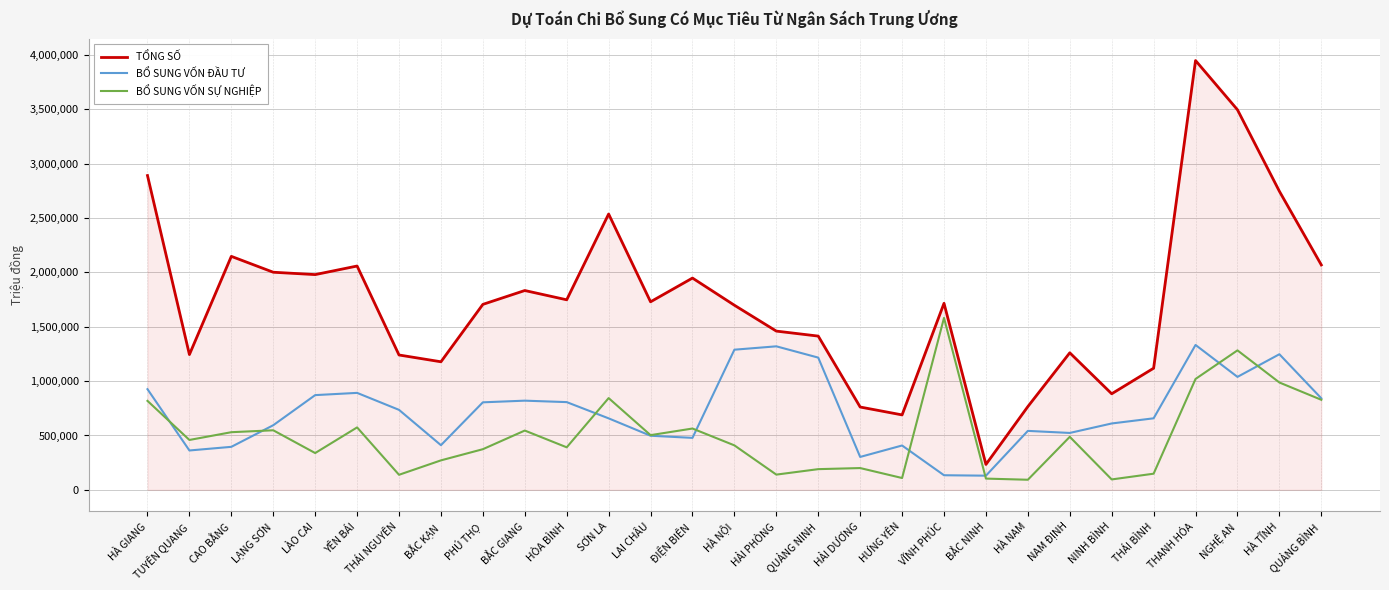

What is the difference between the second highest and second lowest values in the TỔNG SỐ series?

2806694